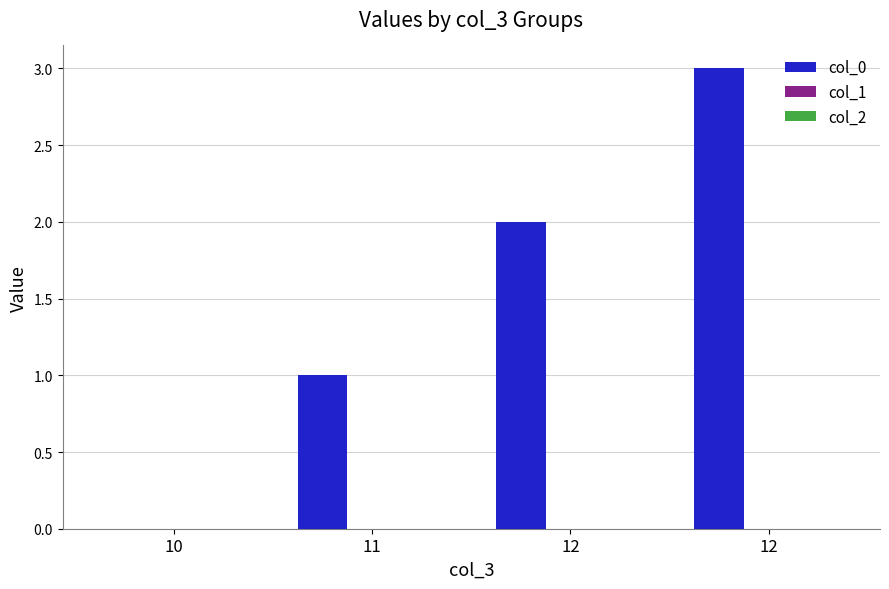

How many categories are shown in the chart?

4